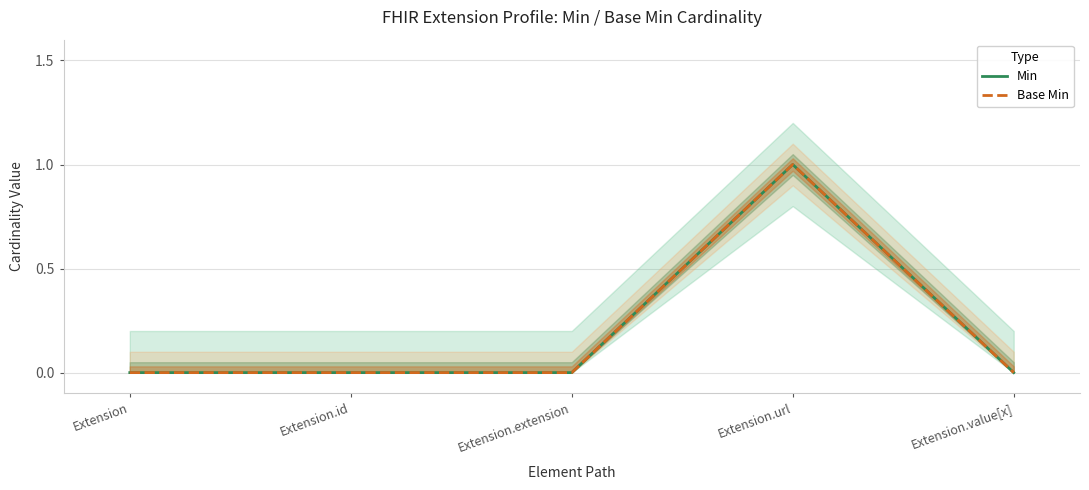

Rank the categories by Min value from highest to lowest.

Extension.url, Extension, Extension.id, Extension.extension, Extension.value[x]